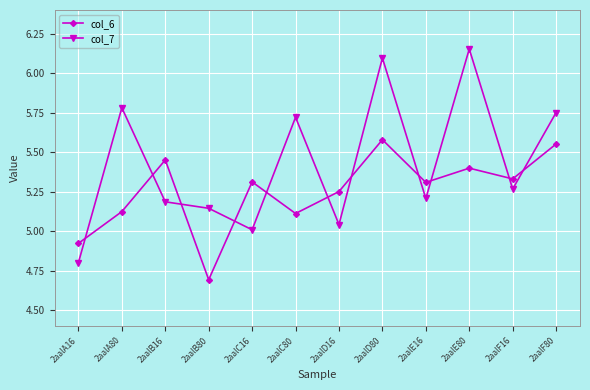

True or false: col_7 and col_6 cross at least once.

True